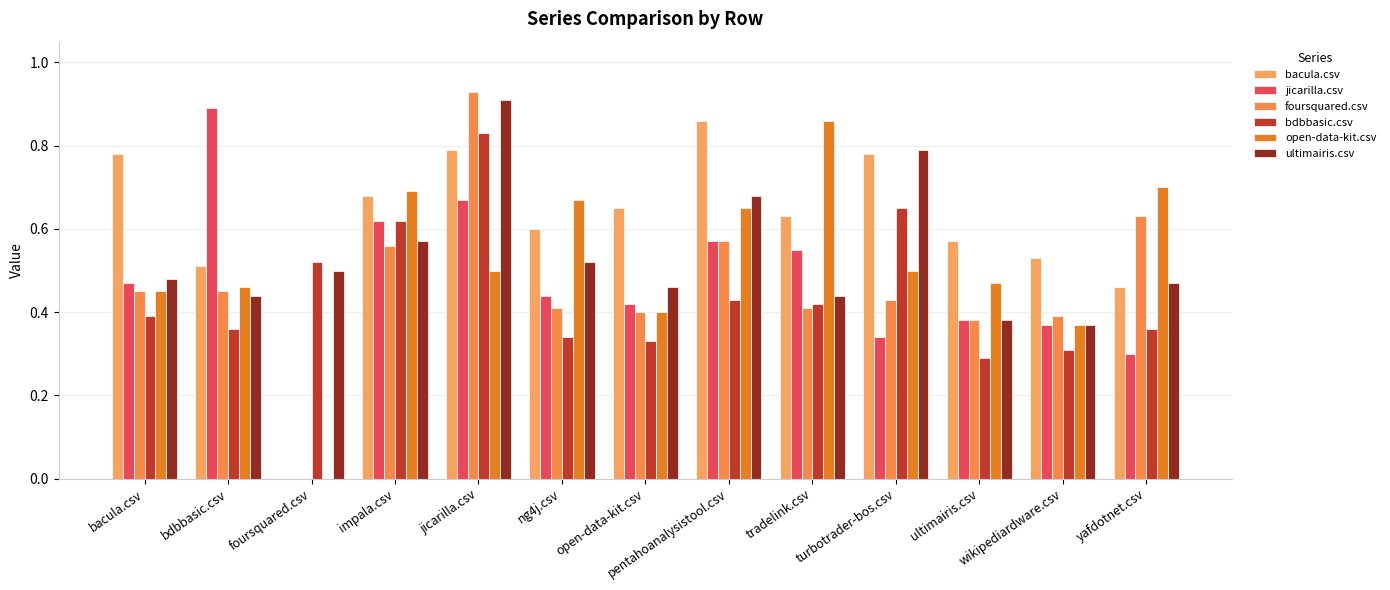

At which label does open-data-kit.csv reach its peak?

tradelink.csv